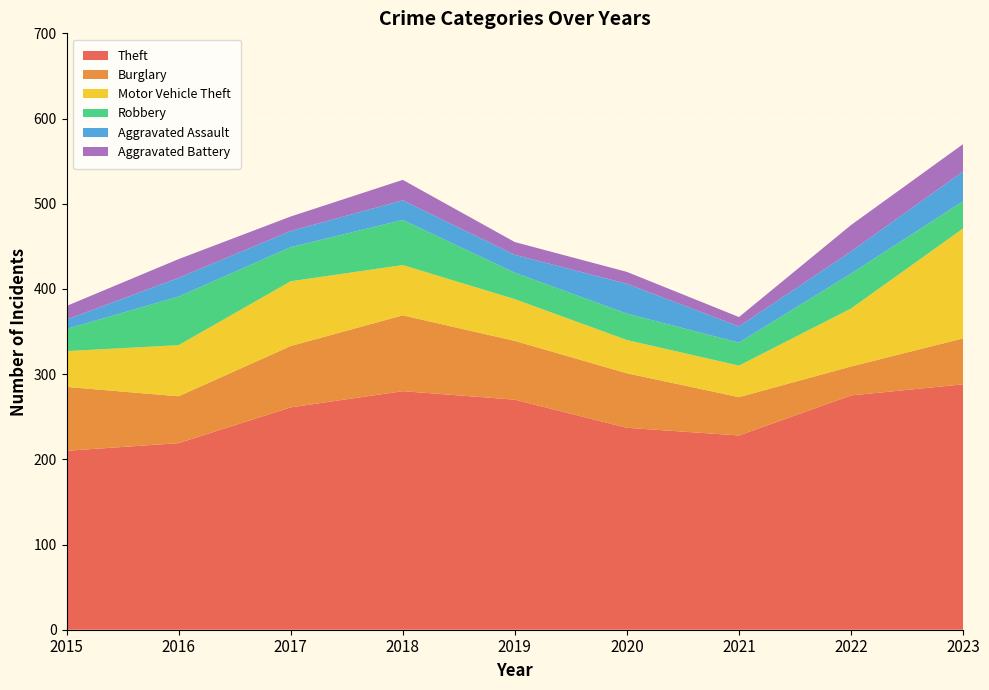

Reading right to left, list all the values displayed in this chart.

Theft: 2023=288	2022=275	2021=228	2020=237	2019=270	2018=280	2017=261	2016=219	2015=210
Burglary: 2023=54	2022=34	2021=45	2020=64	2019=69	2018=89	2017=72	2016=55	2015=75
Motor Vehicle Theft: 2023=129	2022=68	2021=37	2020=39	2019=49	2018=59	2017=76	2016=60	2015=42
Robbery: 2023=32	2022=41	2021=27	2020=31	2019=31	2018=53	2017=40	2016=57	2015=26
Aggravated Assault: 2023=35	2022=26	2021=19	2020=35	2019=21	2018=23	2017=19	2016=22	2015=11
Aggravated Battery: 2023=32	2022=31	2021=11	2020=14	2019=15	2018=24	2017=17	2016=22	2015=16